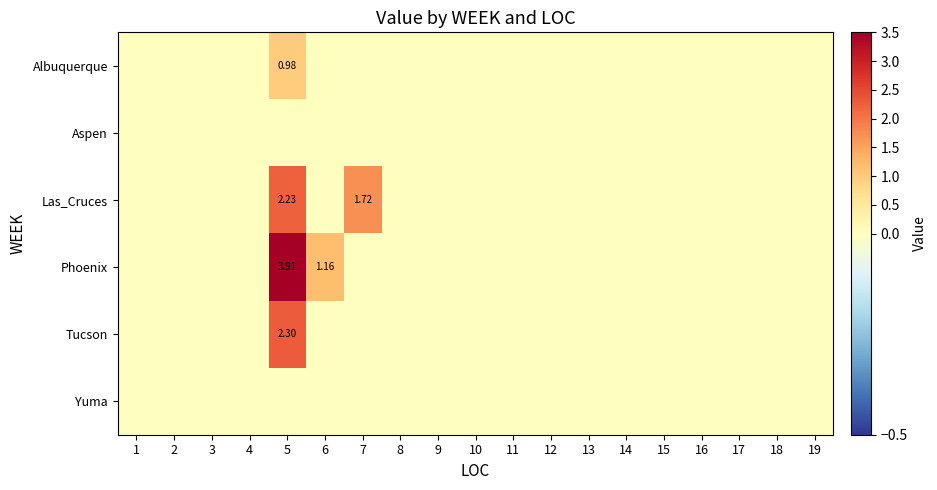

Which series has the largest total across all categories?

Phoenix